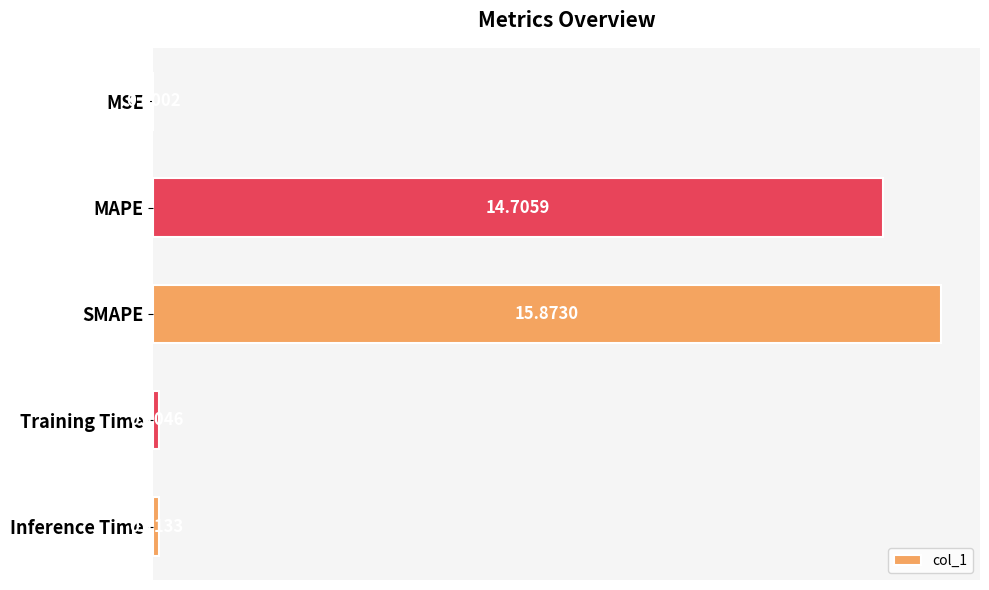

Which label corresponds to the largest value in the chart?

SMAPE